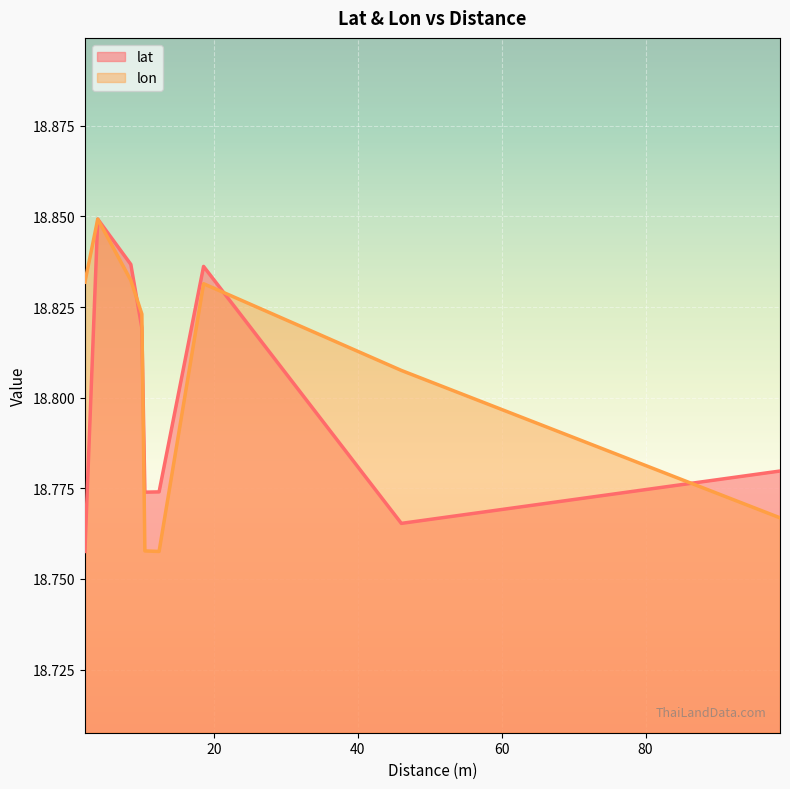

Which series has the widest spread of values?

lat